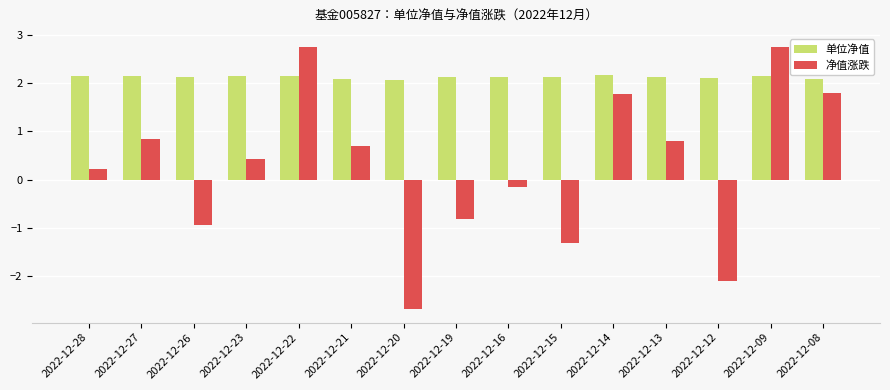

Which series has the largest total across all categories?

单位净值